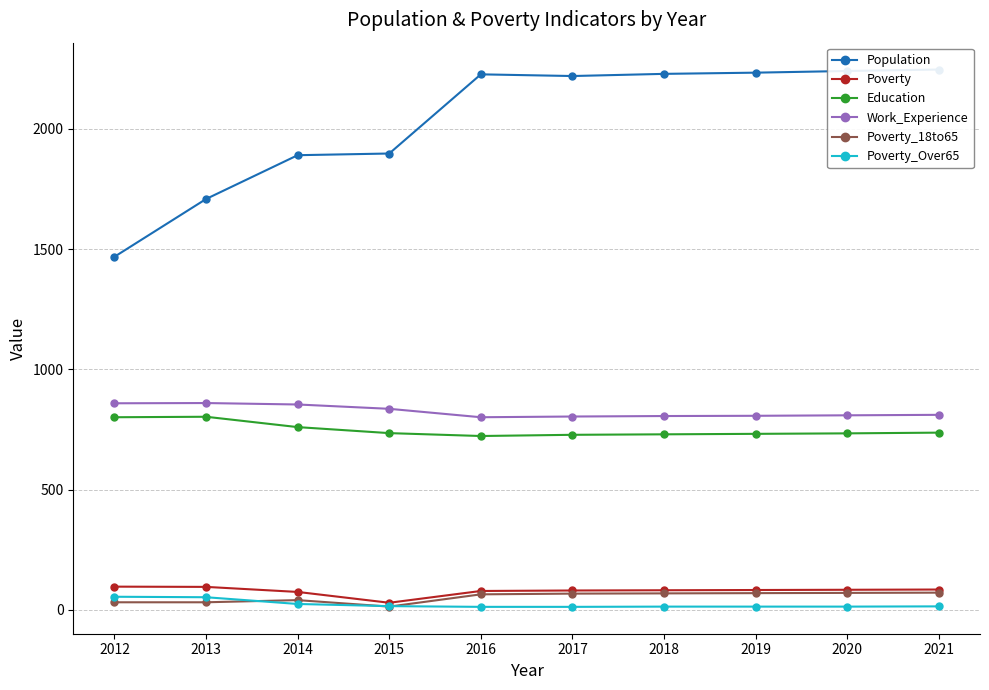

In Poverty_18to65, how many points are lower than both neighbors (excluding endpoints)?

1